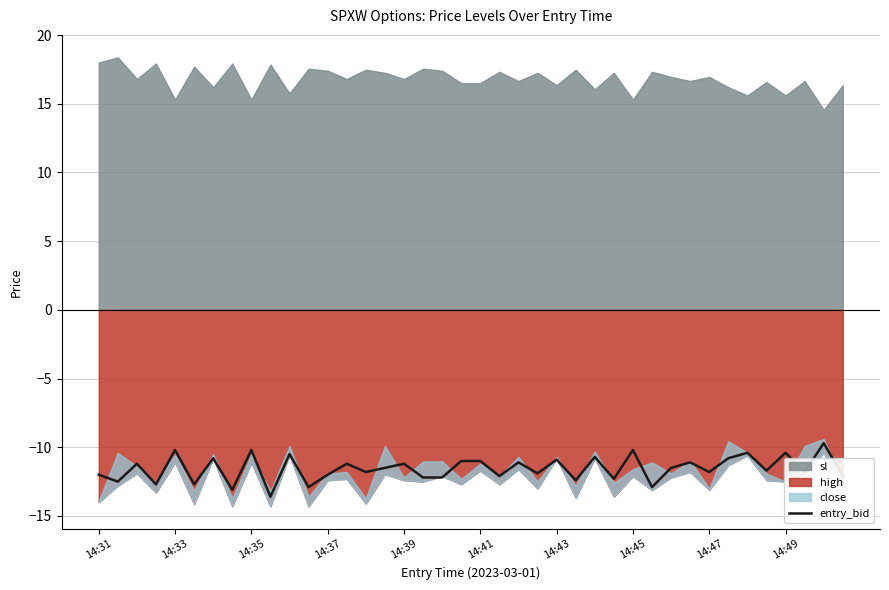

Is it true that the value at 14:39 is -11.2?

True